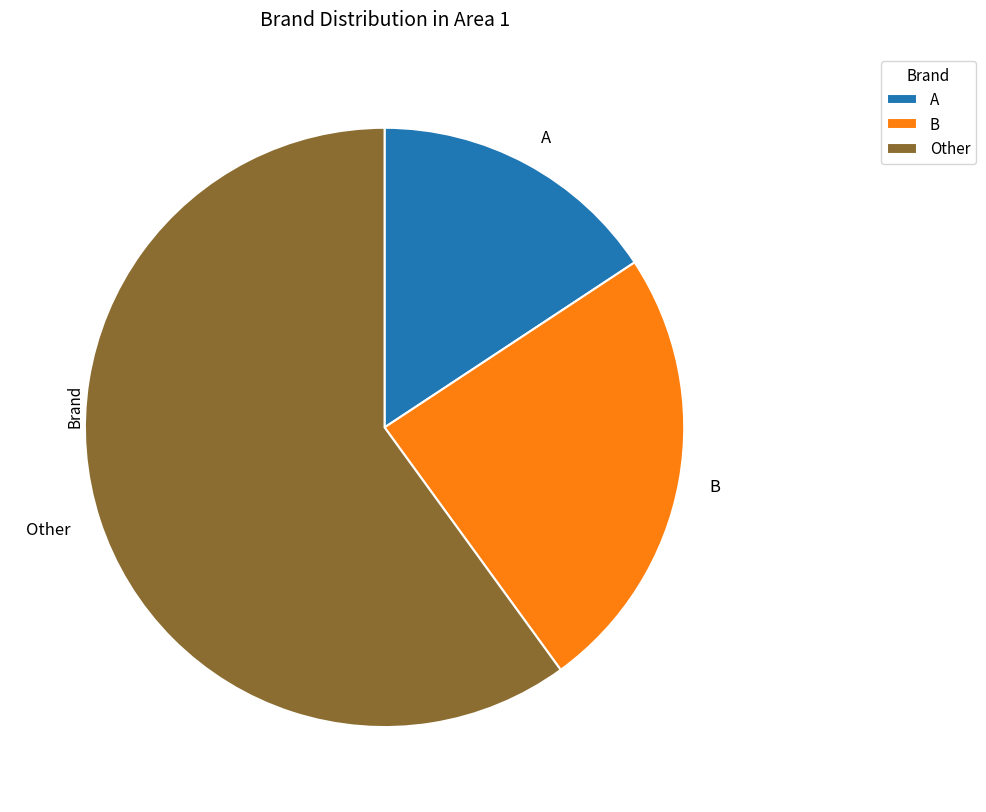

Which slice is the largest?

Other